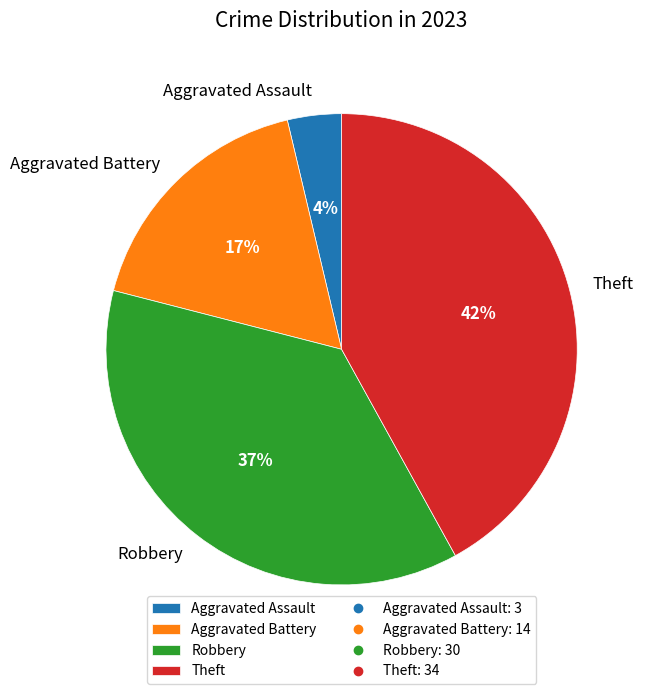

Does Aggravated Assault represent more than half of the total?

No